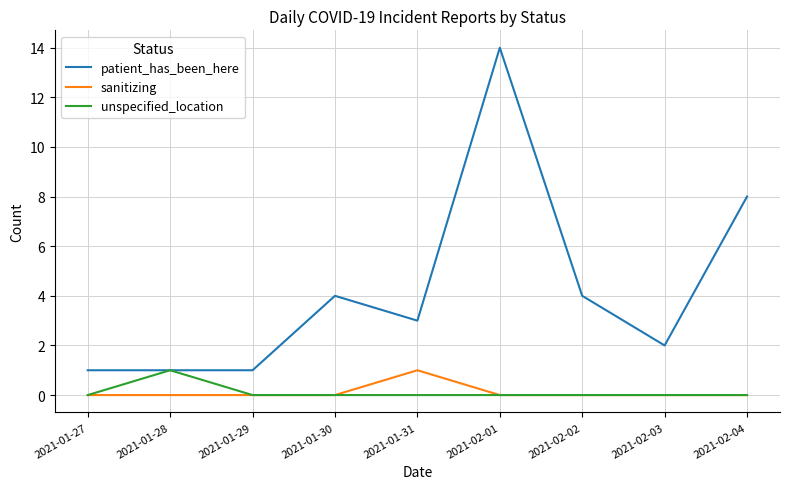

In sanitizing, how many points are higher than both neighbors (excluding endpoints)?

1